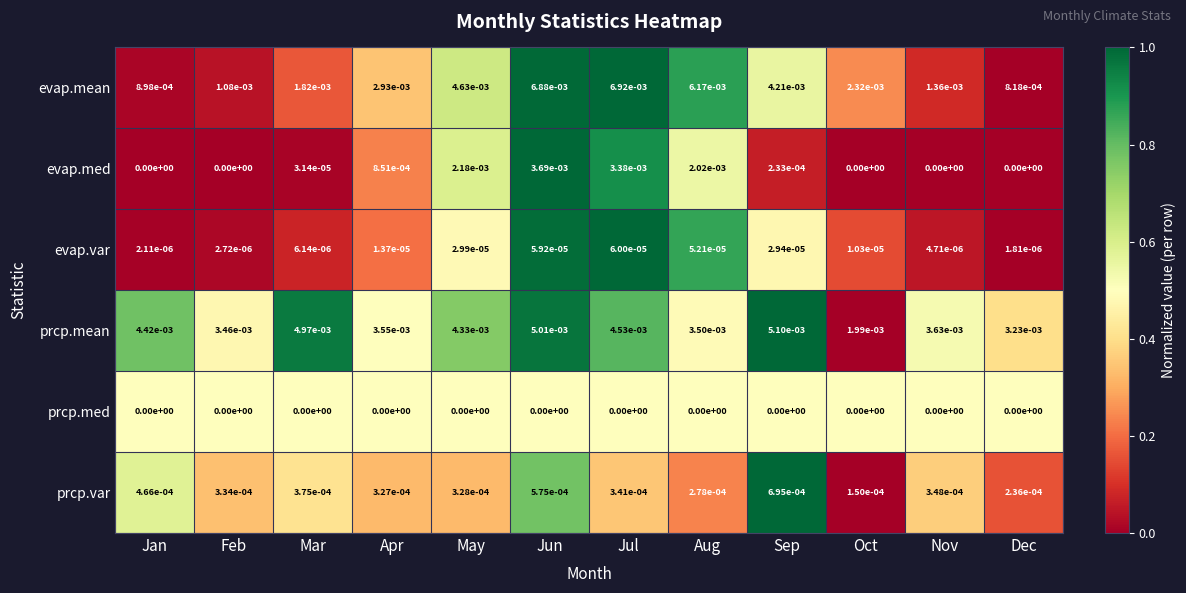

Count the number of data series in this chart.

6